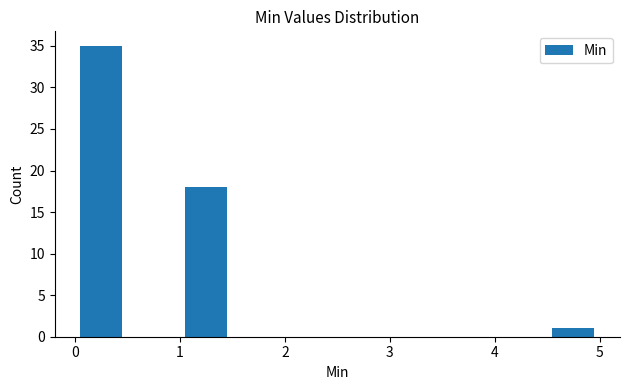

Over which range of the x-axis is the bar tallest?

0.0 to 0.5